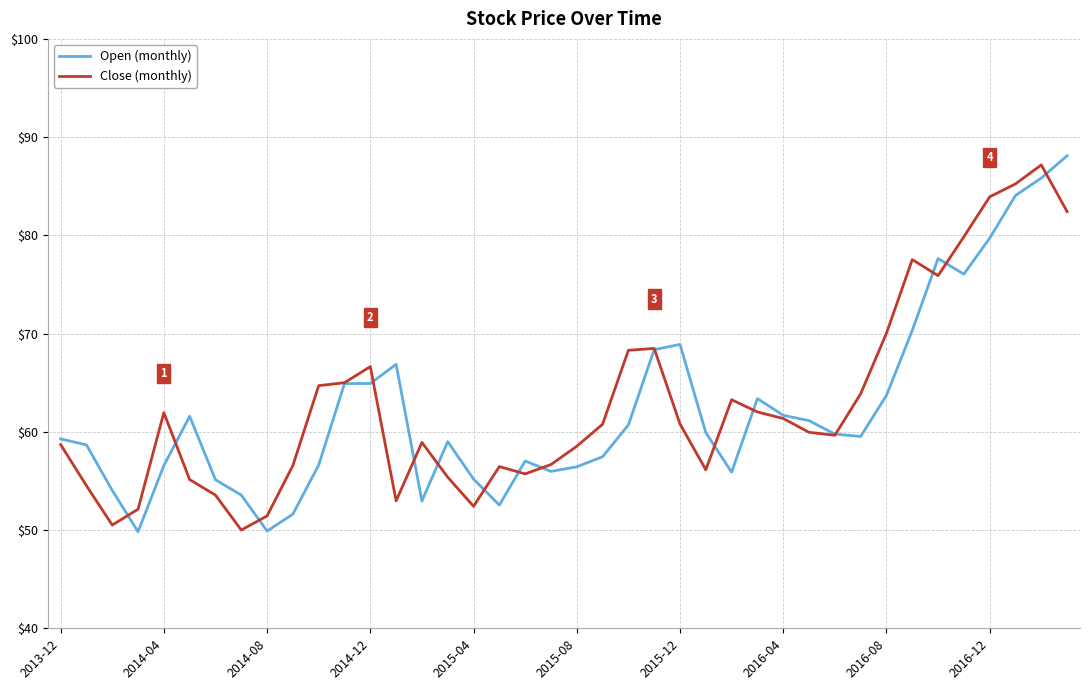

What is the maximum value shown in the chart?

88.1